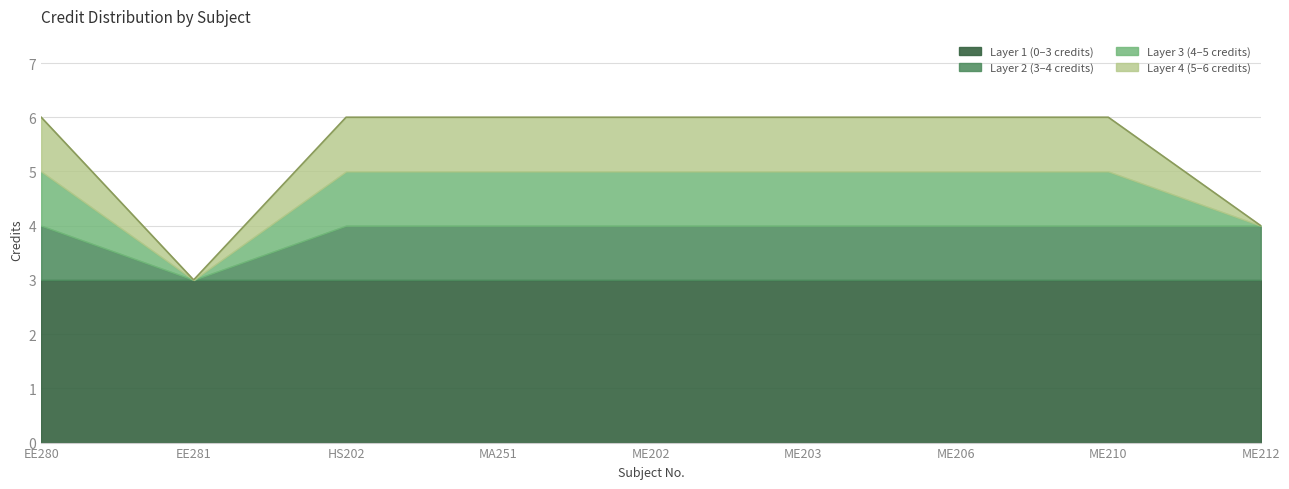

True or false: the data has more than 1 interior local peaks.

False